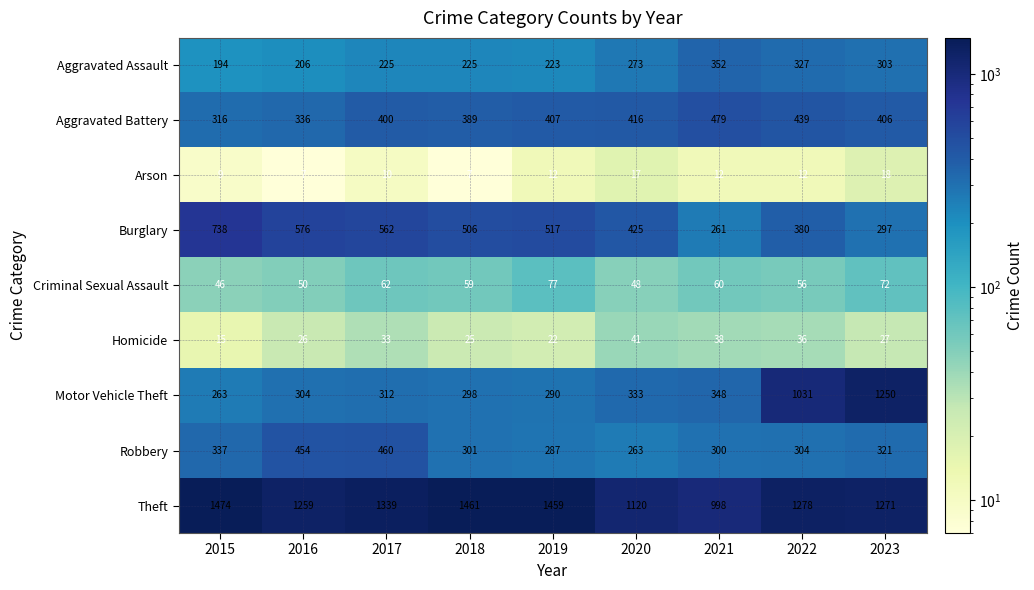

What is the sum of the Burglary values at 2015 and 2021?

999